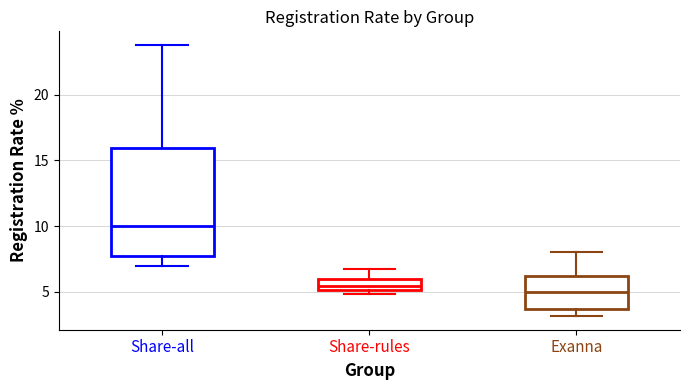

Reading left to right, transcribe this box plot: for each box, give where its median line is, the range the box spans, and where its two whiskers end, as read against the y-axis. The values are not printed on the chart, so give them approximately, as read against the axis.

Share-all: median 10.0, box 7.5 to 16.0, whiskers 7.0 to 24.0
Share-rules: median 5.5, box 5.0 to 6.0, whiskers 5.0 (just below the box's lower edge) to 6.5
Exanna: median 5.0, box 3.5 to 6.0, whiskers 3.0 to 8.0